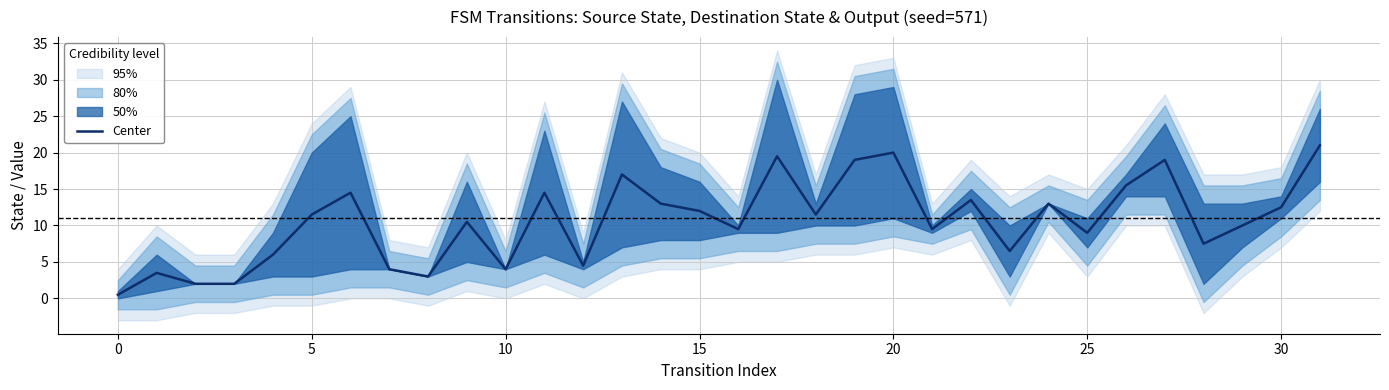

The value of Center at 20 is 29.7. True or false?

False